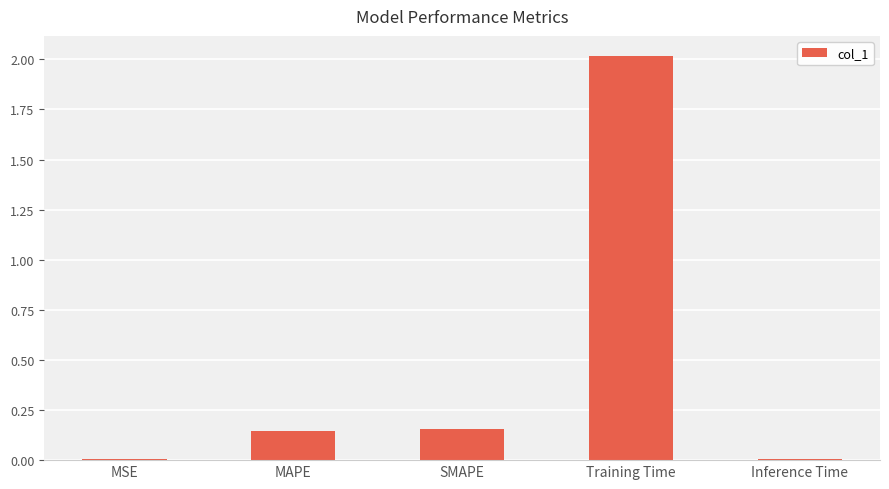

What is the sum of all values?

2.3